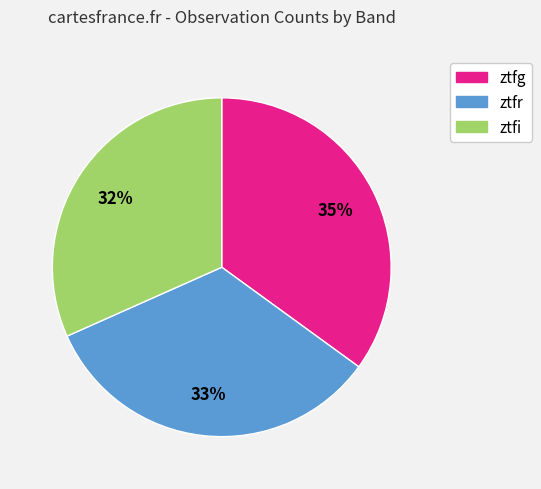

To the nearest percent, what is the average slice percentage?

33%